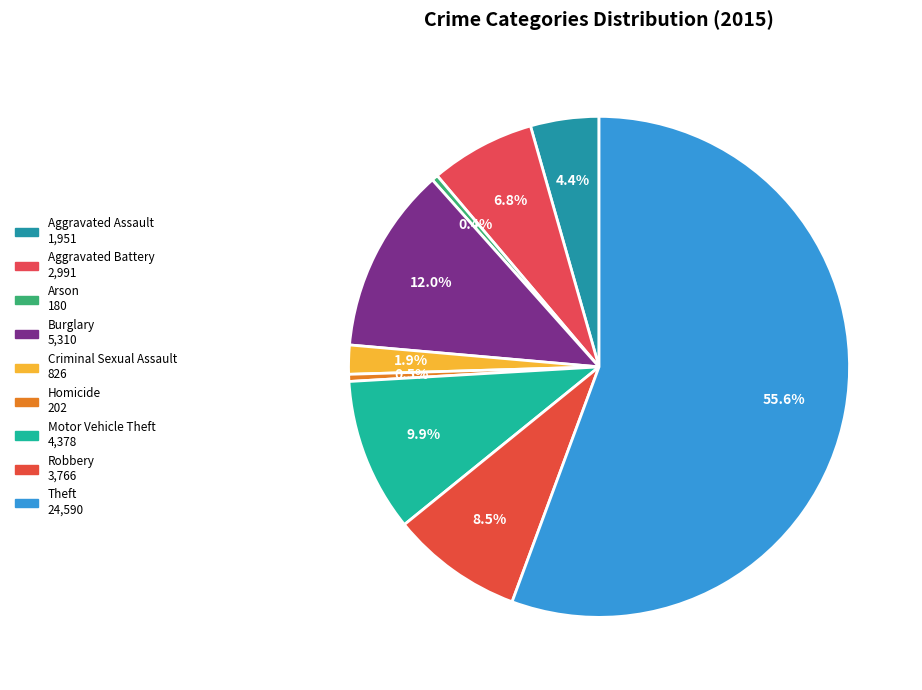

Count the number of slices in the pie.

9